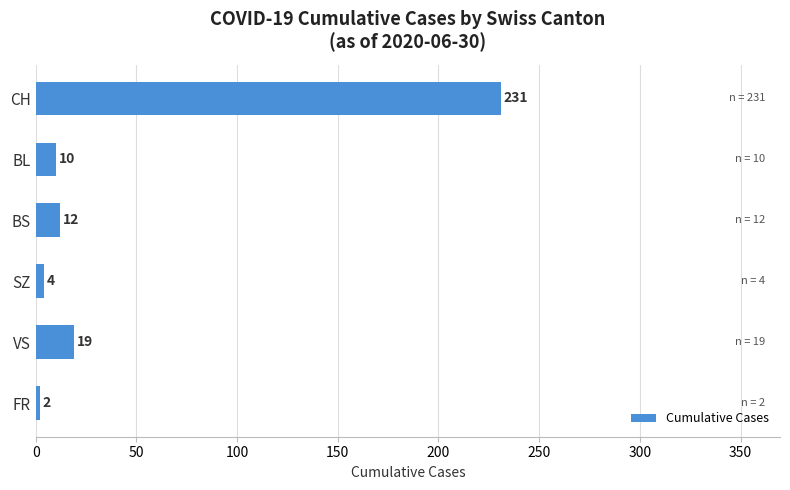

Reading top to bottom, transcribe all the data shown in this chart.

231	10	12	4	19	2